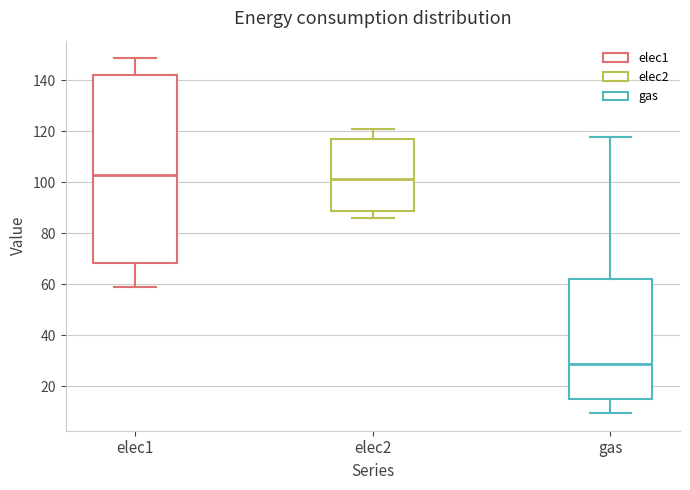

Where does the upper whisker of the box for elec2 end on the y-axis? The values are not printed on the chart, so give them approximately, as read against the axis.

120